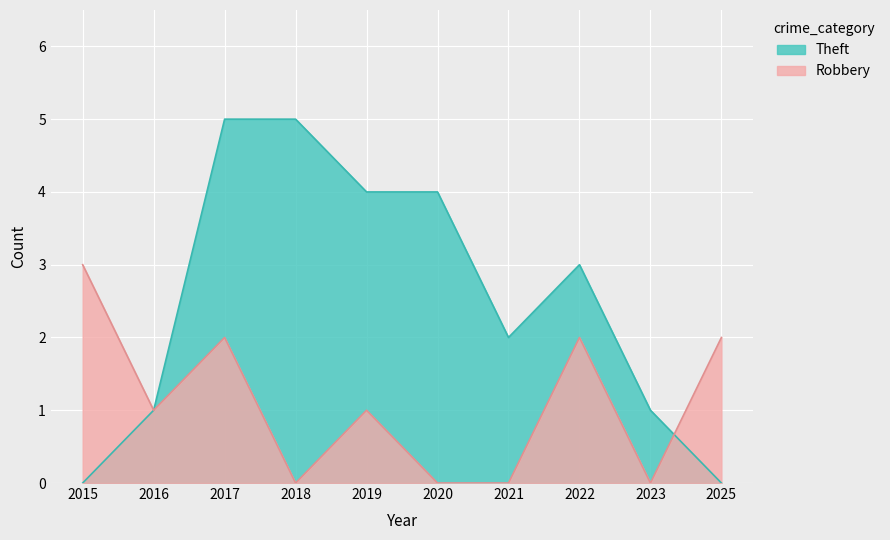

How many categories are shown in the chart?

10